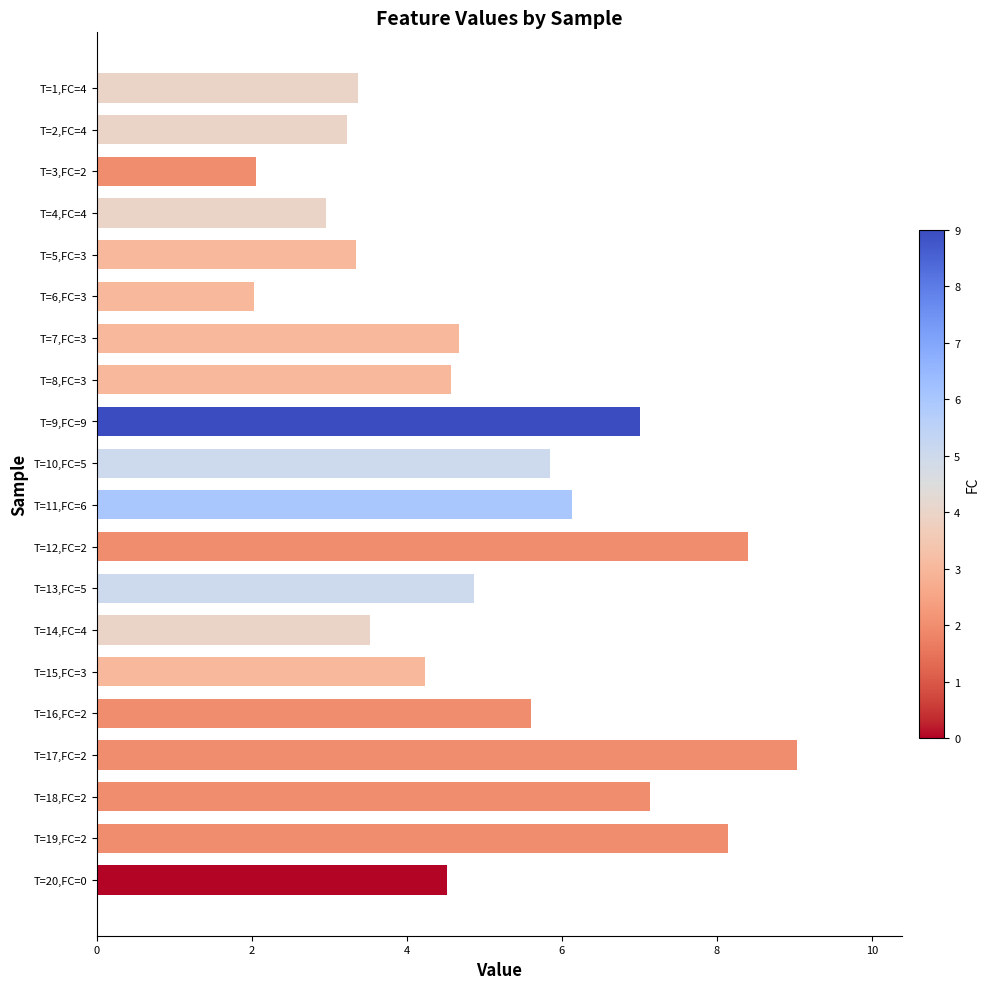

What is the ratio of the value at T=19,FC=2 to the value at T=18,FC=2?

1.1